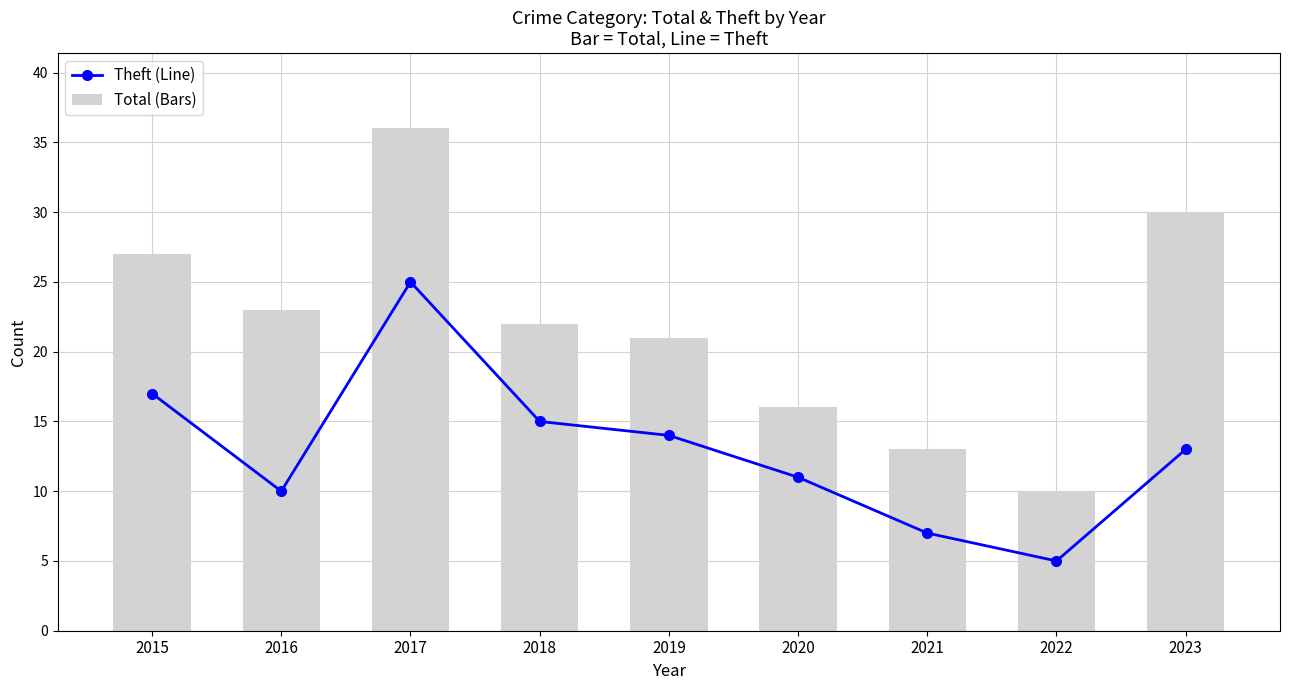

What are all the series names shown in the legend?

Theft (Line), Total (Bars)